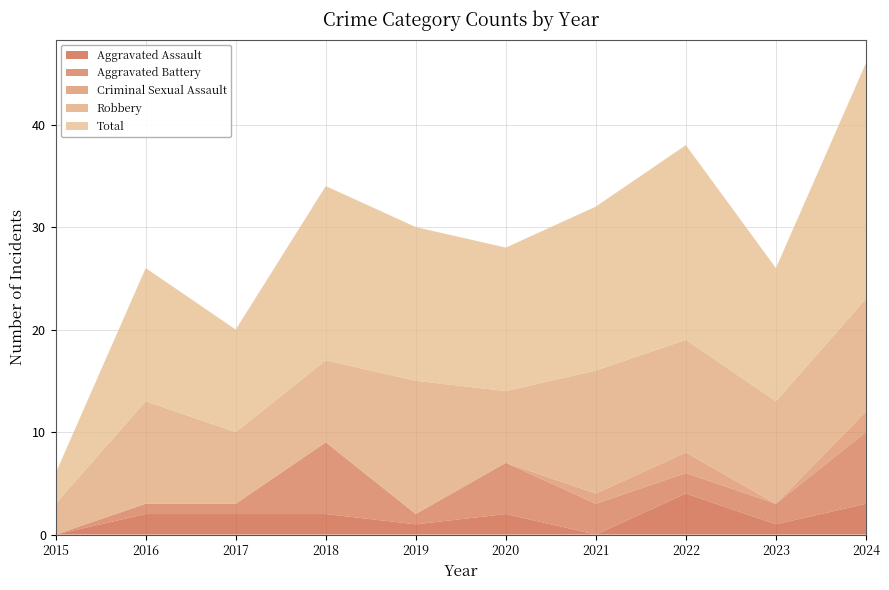

Reading left to right, list all the values displayed in this chart.

Aggravated Assault: 0	2	2	2	1	2	0	4	1	3
Aggravated Battery: 0	1	1	7	1	5	3	2	2	7
Criminal Sexual Assault: 0	0	0	0	0	0	1	2	0	2
Robbery: 3	10	7	8	13	7	12	11	10	11
Total: 3	13	10	17	15	14	16	19	13	23